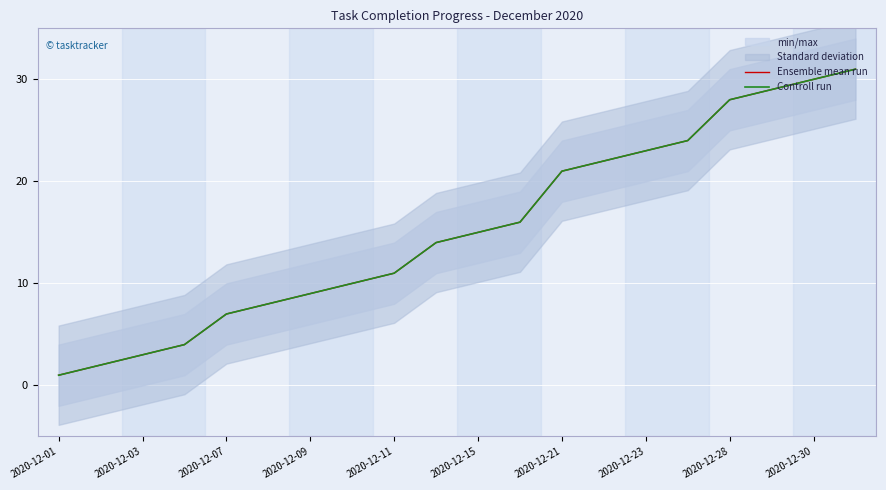

Which series changed the most between 2020-12-09 and 2020-12-23?

Ensemble mean run